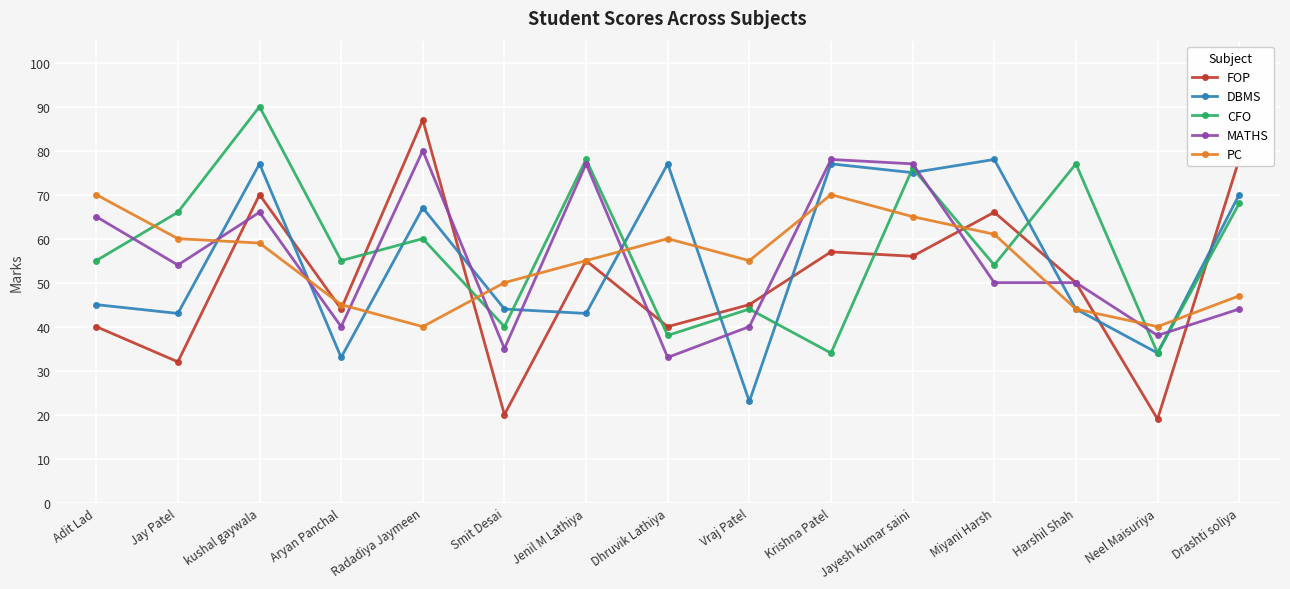

Which series has the largest range (max minus min)?

FOP